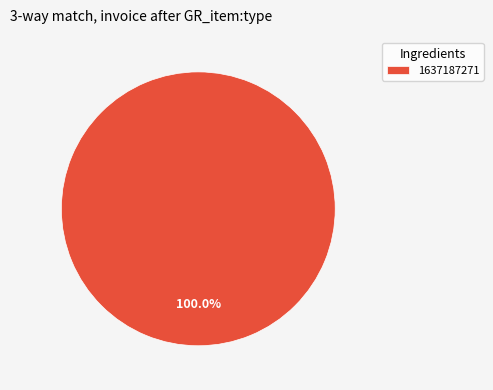

Count the number of slices in the pie.

1